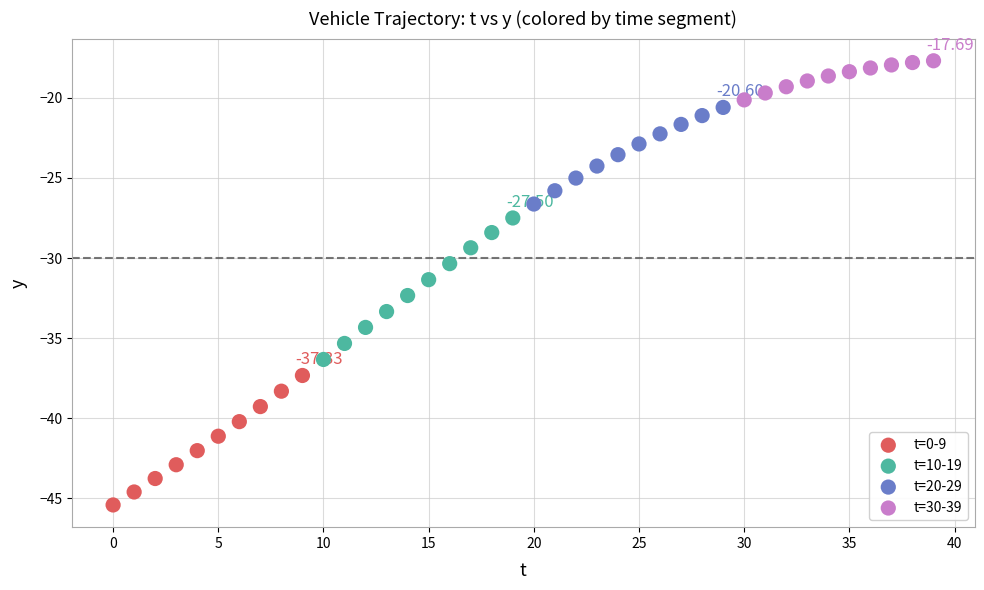

Which series contains the highest Y value?

t=30-39